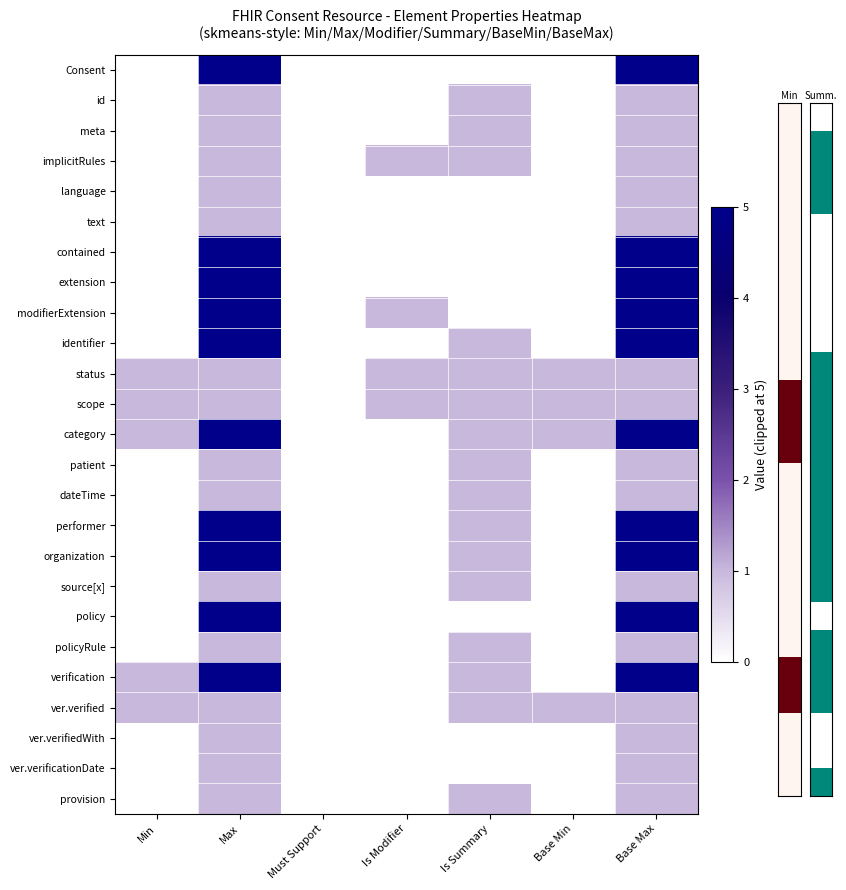

Reading right to left, list all the values displayed in this chart.

Consent: Base Max=5	Base Min=0	Is Summary=0	Is Modifier=0	Must Support=0	Max=5	Min=0
id: Base Max=1	Base Min=0	Is Summary=1	Is Modifier=0	Must Support=0	Max=1	Min=0
meta: Base Max=1	Base Min=0	Is Summary=1	Is Modifier=0	Must Support=0	Max=1	Min=0
implicitRules: Base Max=1	Base Min=0	Is Summary=1	Is Modifier=1	Must Support=0	Max=1	Min=0
language: Base Max=1	Base Min=0	Is Summary=0	Is Modifier=0	Must Support=0	Max=1	Min=0
text: Base Max=1	Base Min=0	Is Summary=0	Is Modifier=0	Must Support=0	Max=1	Min=0
contained: Base Max=5	Base Min=0	Is Summary=0	Is Modifier=0	Must Support=0	Max=5	Min=0
extension: Base Max=5	Base Min=0	Is Summary=0	Is Modifier=0	Must Support=0	Max=5	Min=0
modifierExtension: Base Max=5	Base Min=0	Is Summary=0	Is Modifier=1	Must Support=0	Max=5	Min=0
identifier: Base Max=5	Base Min=0	Is Summary=1	Is Modifier=0	Must Support=0	Max=5	Min=0
status: Base Max=1	Base Min=1	Is Summary=1	Is Modifier=1	Must Support=0	Max=1	Min=1
scope: Base Max=1	Base Min=1	Is Summary=1	Is Modifier=1	Must Support=0	Max=1	Min=1
category: Base Max=5	Base Min=1	Is Summary=1	Is Modifier=0	Must Support=0	Max=5	Min=1
patient: Base Max=1	Base Min=0	Is Summary=1	Is Modifier=0	Must Support=0	Max=1	Min=0
dateTime: Base Max=1	Base Min=0	Is Summary=1	Is Modifier=0	Must Support=0	Max=1	Min=0
performer: Base Max=5	Base Min=0	Is Summary=1	Is Modifier=0	Must Support=0	Max=5	Min=0
organization: Base Max=5	Base Min=0	Is Summary=1	Is Modifier=0	Must Support=0	Max=5	Min=0
source[x]: Base Max=1	Base Min=0	Is Summary=1	Is Modifier=0	Must Support=0	Max=1	Min=0
policy: Base Max=5	Base Min=0	Is Summary=0	Is Modifier=0	Must Support=0	Max=5	Min=0
policyRule: Base Max=1	Base Min=0	Is Summary=1	Is Modifier=0	Must Support=0	Max=1	Min=0
verification: Base Max=5	Base Min=0	Is Summary=1	Is Modifier=0	Must Support=0	Max=5	Min=1
ver.verified: Base Max=1	Base Min=1	Is Summary=1	Is Modifier=0	Must Support=0	Max=1	Min=1
ver.verifiedWith: Base Max=1	Base Min=0	Is Summary=0	Is Modifier=0	Must Support=0	Max=1	Min=0
ver.verificationDate: Base Max=1	Base Min=0	Is Summary=0	Is Modifier=0	Must Support=0	Max=1	Min=0
provision: Base Max=1	Base Min=0	Is Summary=1	Is Modifier=0	Must Support=0	Max=1	Min=0